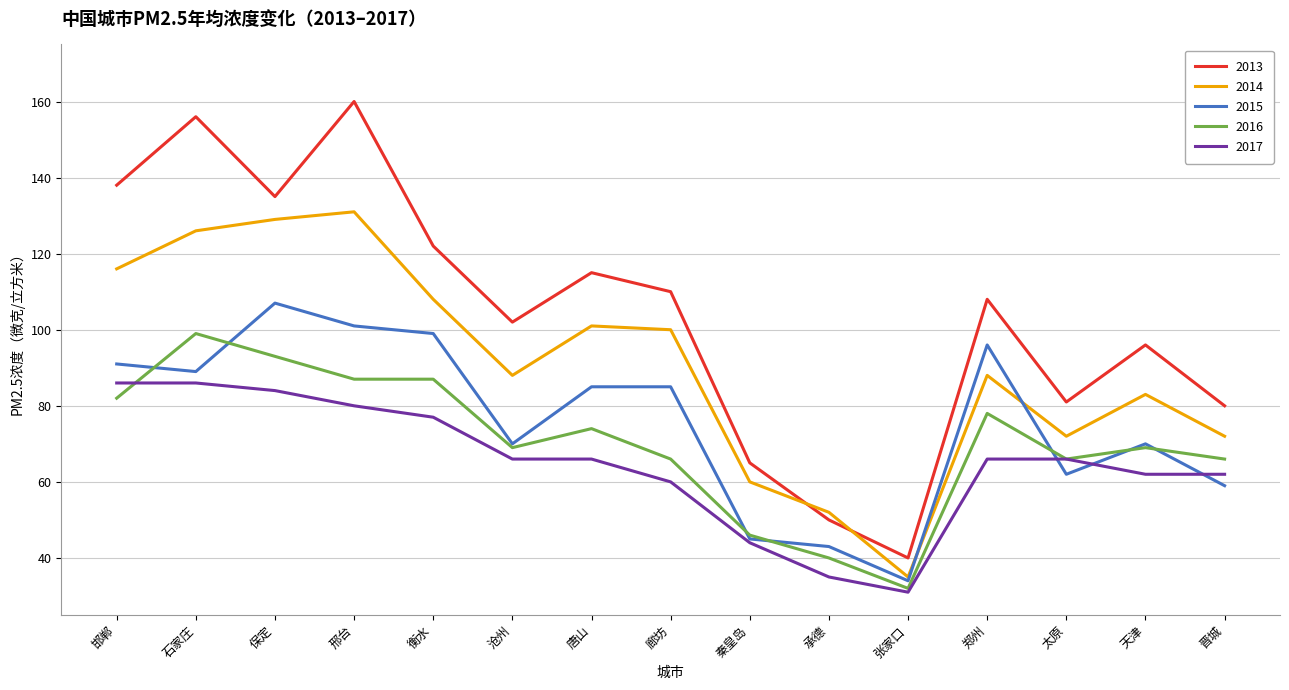

At which category does 2014 reach its first local valley?

沧州